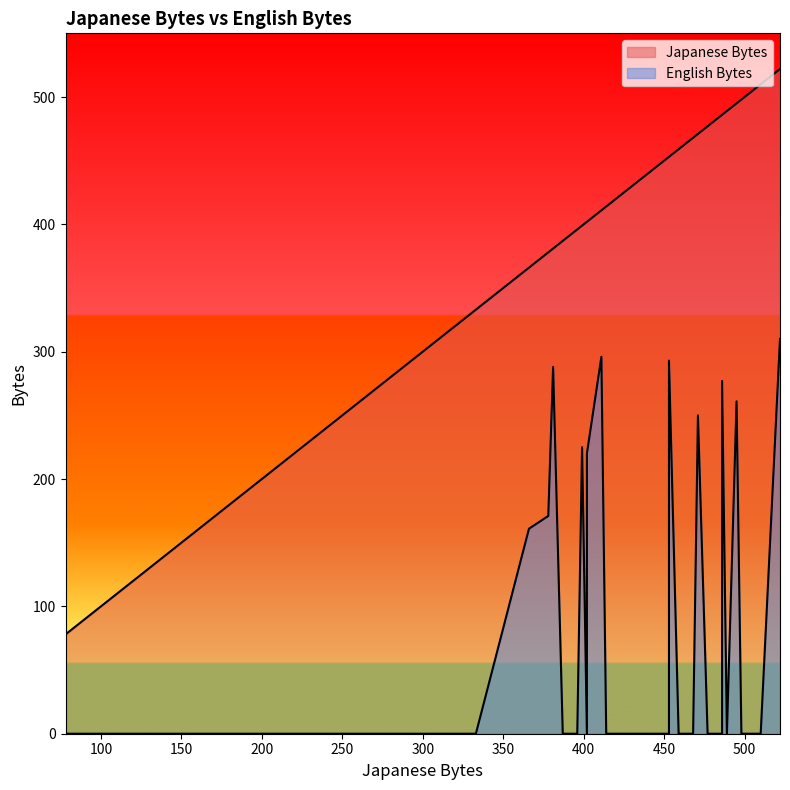

Between 13 and 9, which is larger?

13